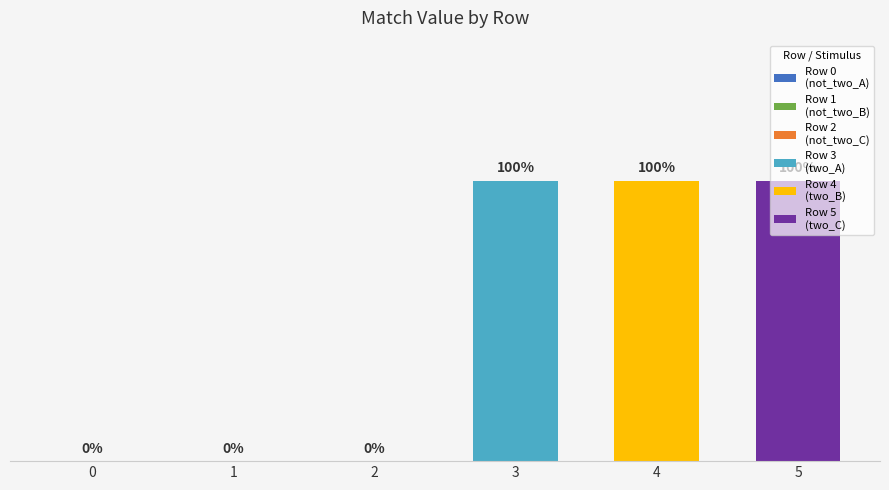

The chart shows a value of 1 at 5. True or false?

True